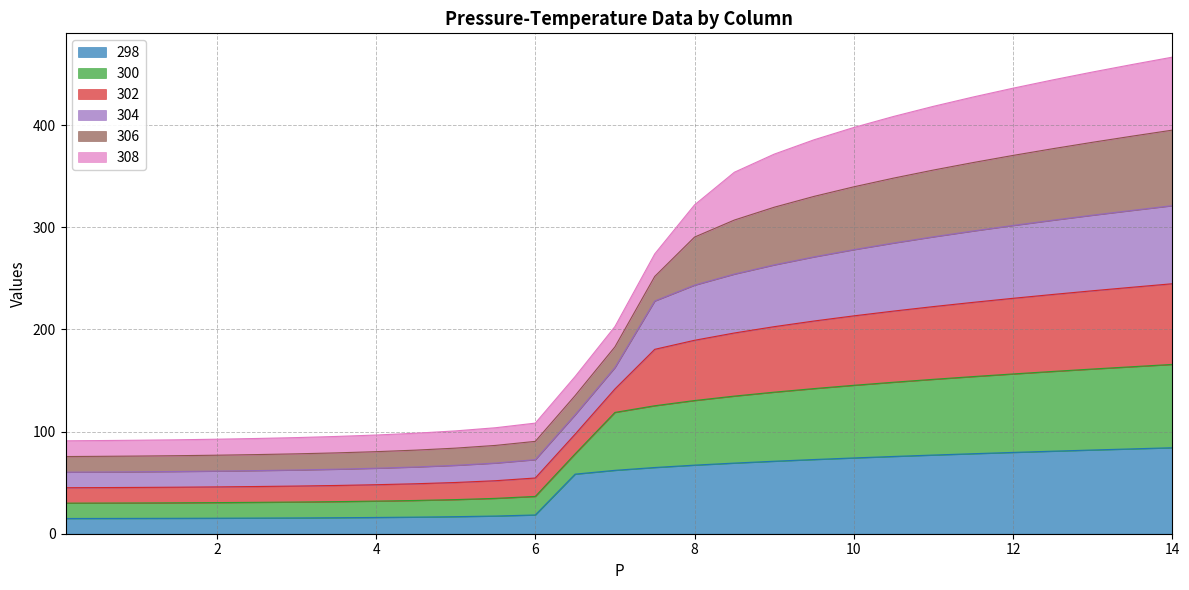

The value of 298 at 6 is 18.4. True or false?

True